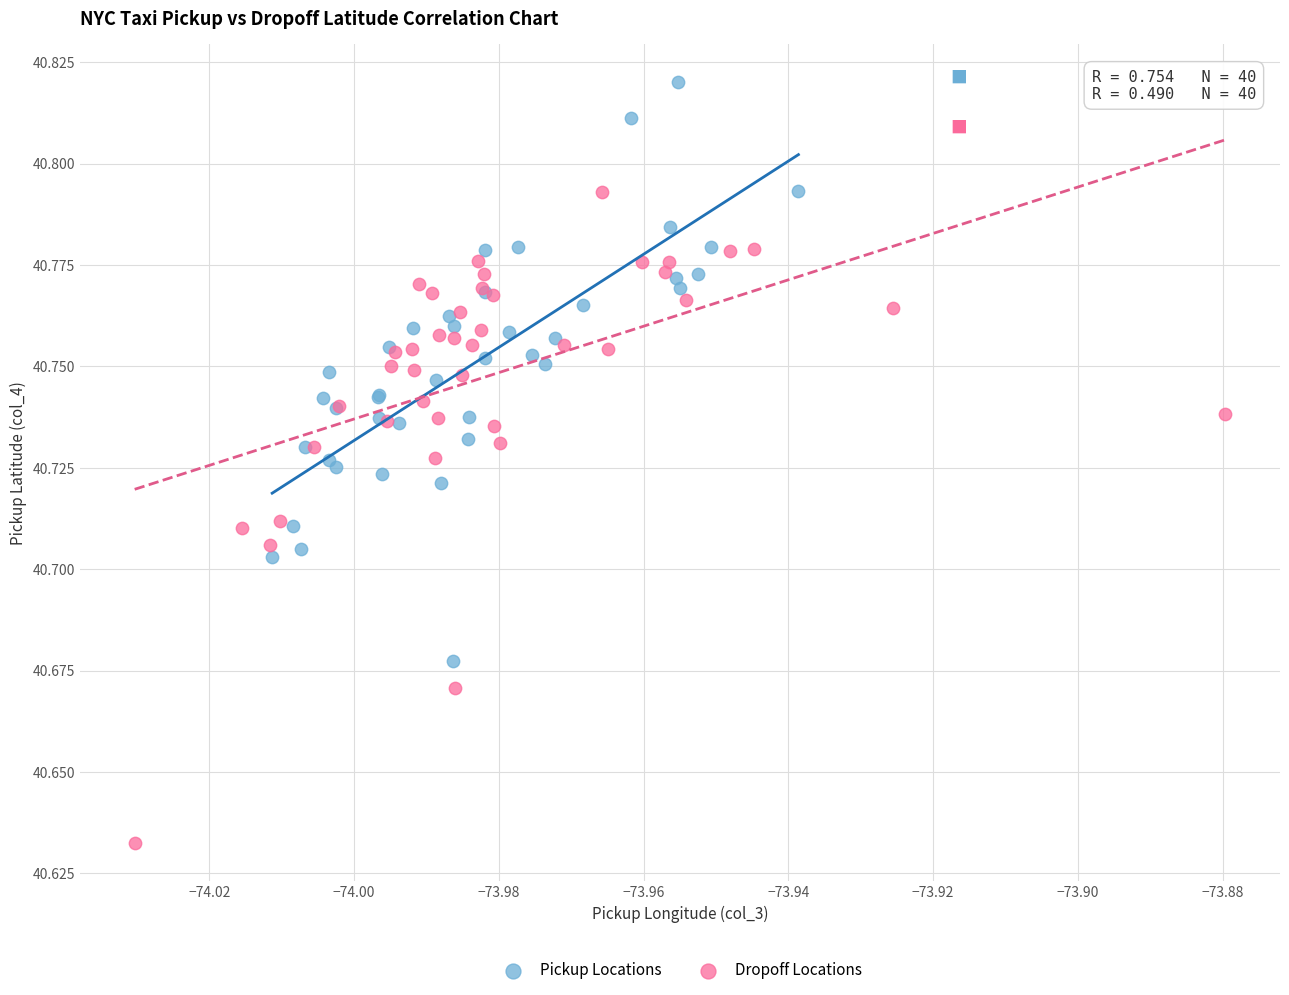

Which series reaches the minimum Y coordinate?

Dropoff Locations